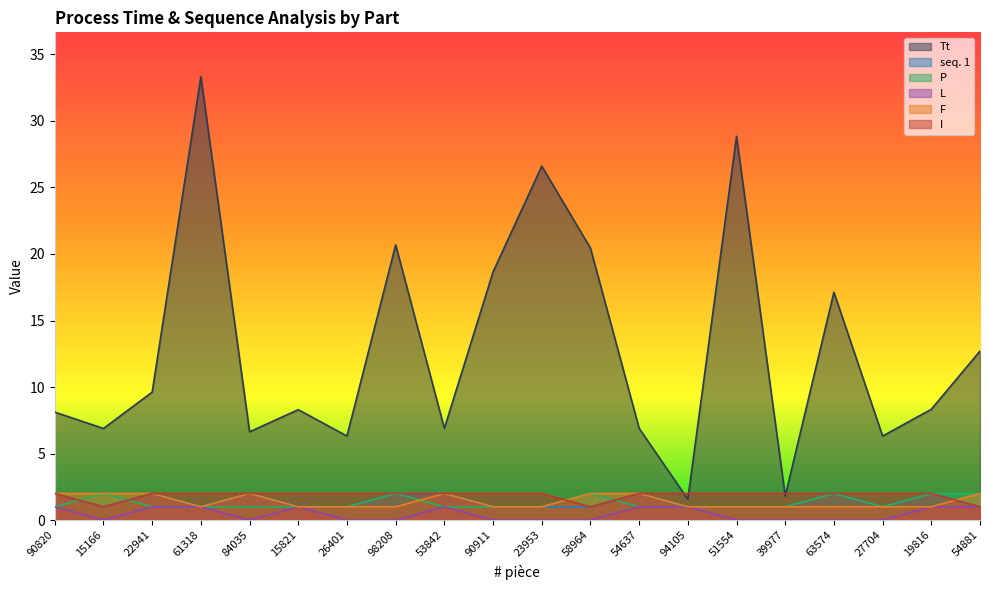

Reading left to right, transcribe all the data shown in this chart.

Tt: 90820=8.1	15166=6.9	22941=9.6	61318=33.3	84035=6.6	15821=8.3	26401=6.3	98208=20.7	53842=6.9	90911=18.7	23953=26.6	58964=20.4	54637=6.9	94105=1.6	51554=28.8	39977=1.8	63574=17.1	27704=6.3	19816=8.3	54881=12.7
seq. 1: 90820=2.0	15166=1.0	22941=2.0	61318=1.0	84035=2.0	15821=1.0	26401=1.0	98208=2.0	53842=2.0	90911=1.0	23953=1.0	58964=1.0	54637=2.0	94105=1.0	51554=1.0	39977=1.0	63574=2.0	27704=1.0	19816=2.0	54881=1.0
P: 90820=1.0	15166=2.0	22941=1.0	61318=1.0	84035=1.0	15821=1.0	26401=1.0	98208=2.0	53842=1.0	90911=1.0	23953=1.0	58964=2.0	54637=1.0	94105=1.0	51554=1.0	39977=1.0	63574=2.0	27704=1.0	19816=2.0	54881=2.0
L: 90820=1.0	15166=0.0	22941=1.0	61318=1.0	84035=0.0	15821=1.0	26401=0.0	98208=0.0	53842=1.0	90911=0.0	23953=0.0	58964=0.0	54637=1.0	94105=1.0	51554=0.0	39977=0.0	63574=0.0	27704=0.0	19816=1.0	54881=1.0
F: 90820=2.0	15166=2.0	22941=2.0	61318=1.0	84035=2.0	15821=1.0	26401=1.0	98208=1.0	53842=2.0	90911=1.0	23953=1.0	58964=2.0	54637=2.0	94105=1.0	51554=1.0	39977=1.0	63574=1.0	27704=1.0	19816=1.0	54881=2.0
I: 90820=2.0	15166=1.0	22941=2.0	61318=2.0	84035=2.0	15821=2.0	26401=2.0	98208=2.0	53842=2.0	90911=2.0	23953=2.0	58964=1.0	54637=2.0	94105=2.0	51554=2.0	39977=2.0	63574=2.0	27704=2.0	19816=2.0	54881=1.0